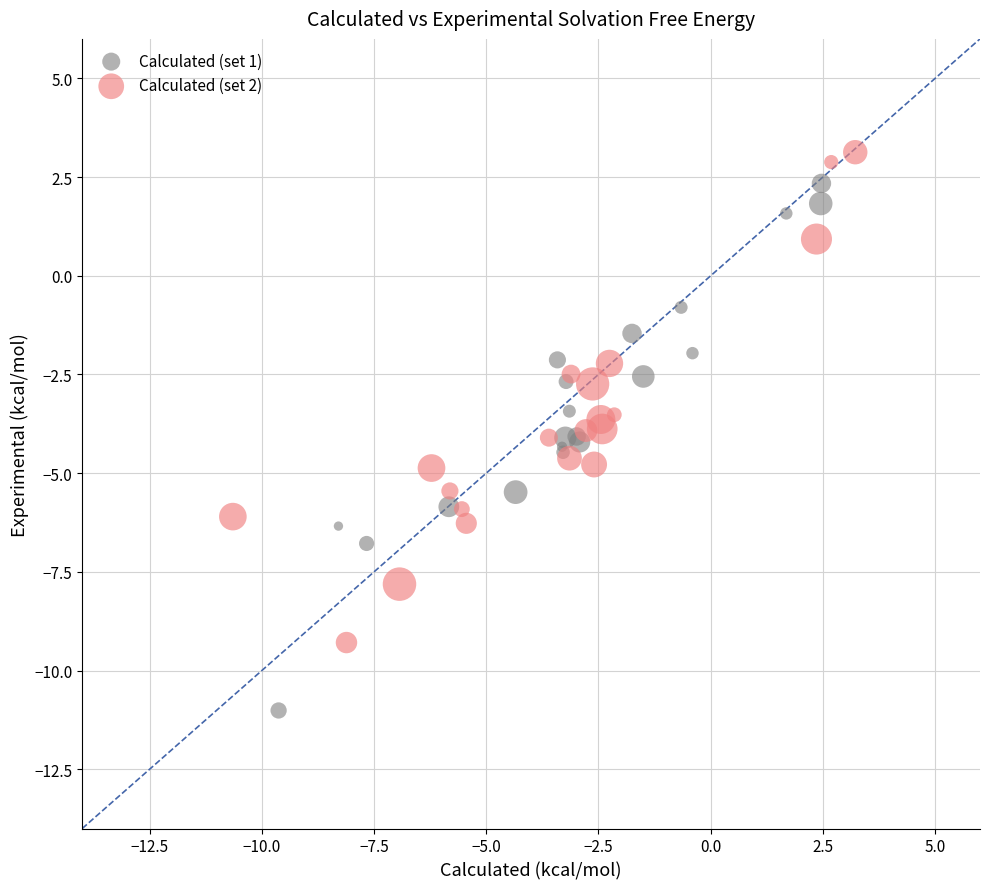

Which series reaches the minimum Y coordinate?

Calculated (set 1)